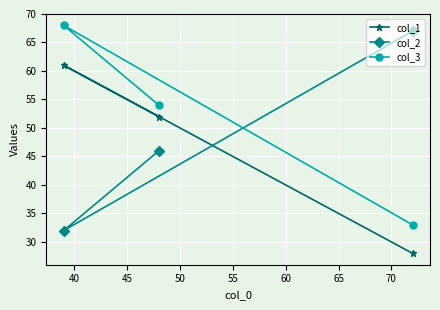

Reading left to right, list all the values displayed in this chart.

col_1: 61	52	28
col_2: 32	46	67
col_3: 68	54	33